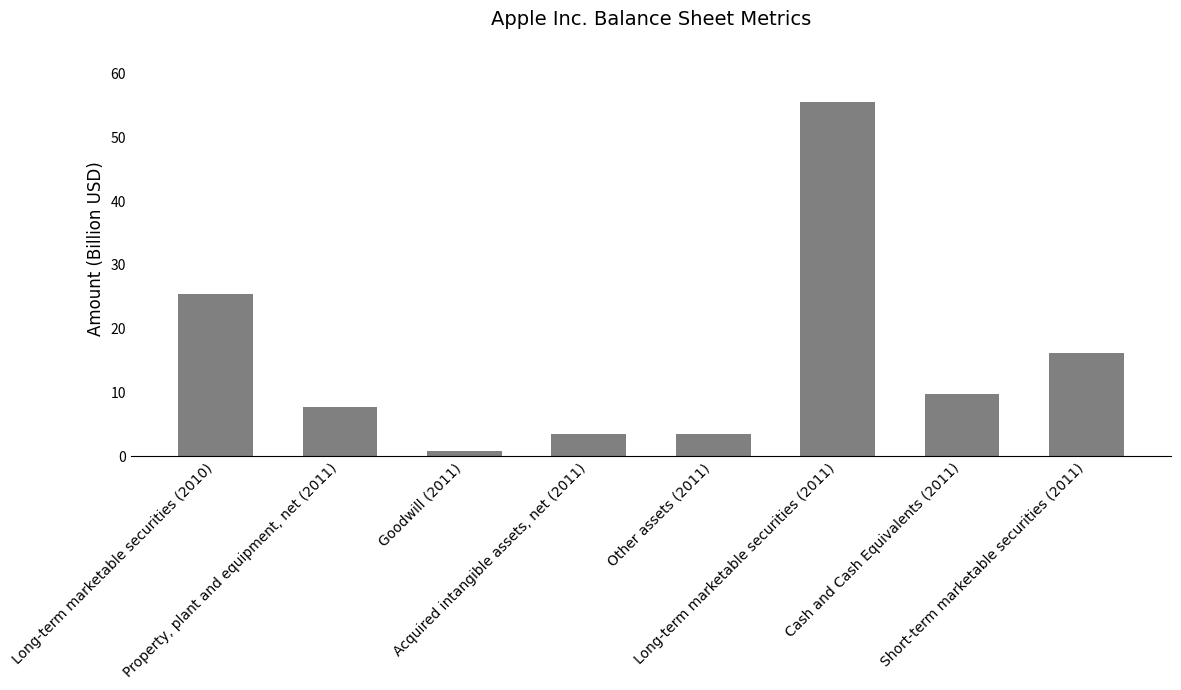

What is the change in value from Goodwill (2011) to Long-term marketable securities (2011)?

+54.7